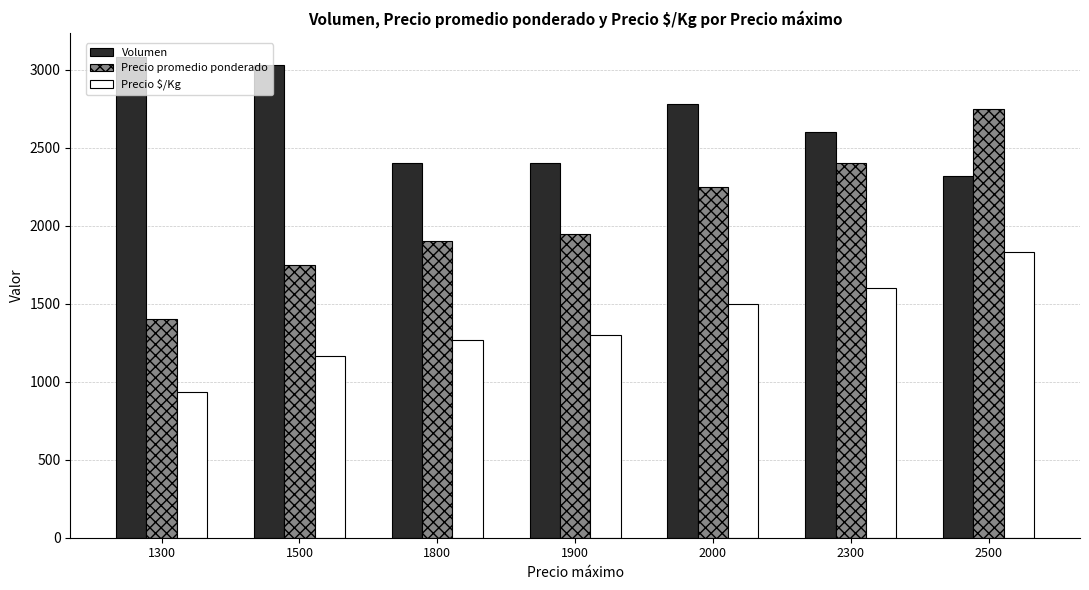

List the labels in order of Precio $/Kg value, largest first.

2500, 2300, 2000, 1900, 1800, 1500, 1300